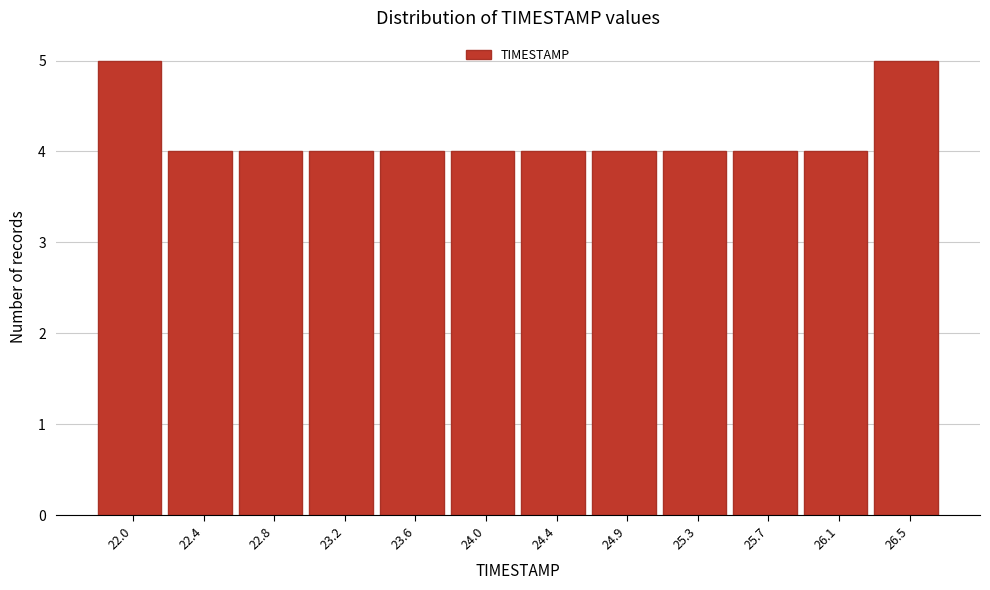

Reading right to left, list all the values displayed in this chart.

5	4	4	4	4	4	4	4	4	4	4	5